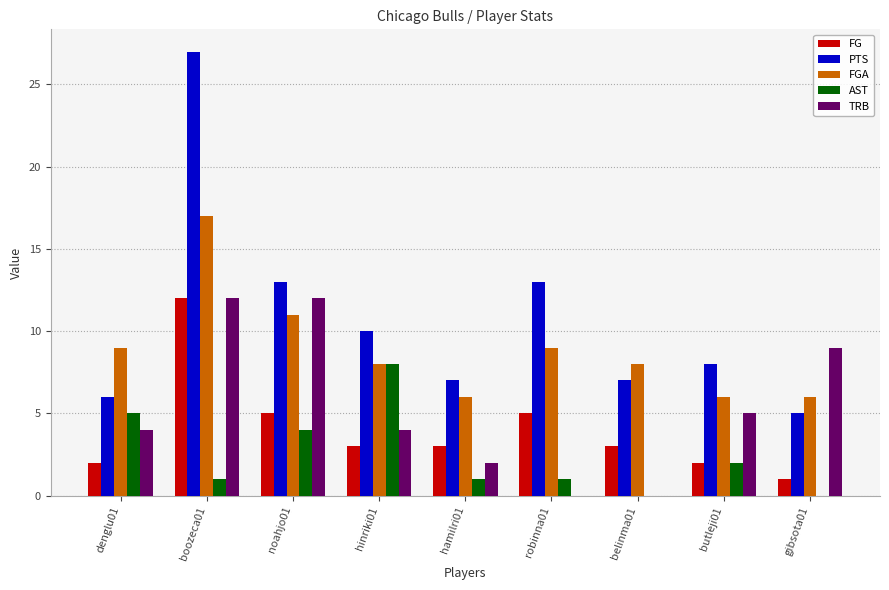

Is the value of AST at hinriki01 greater than the value of TRB at noahjo01?

No